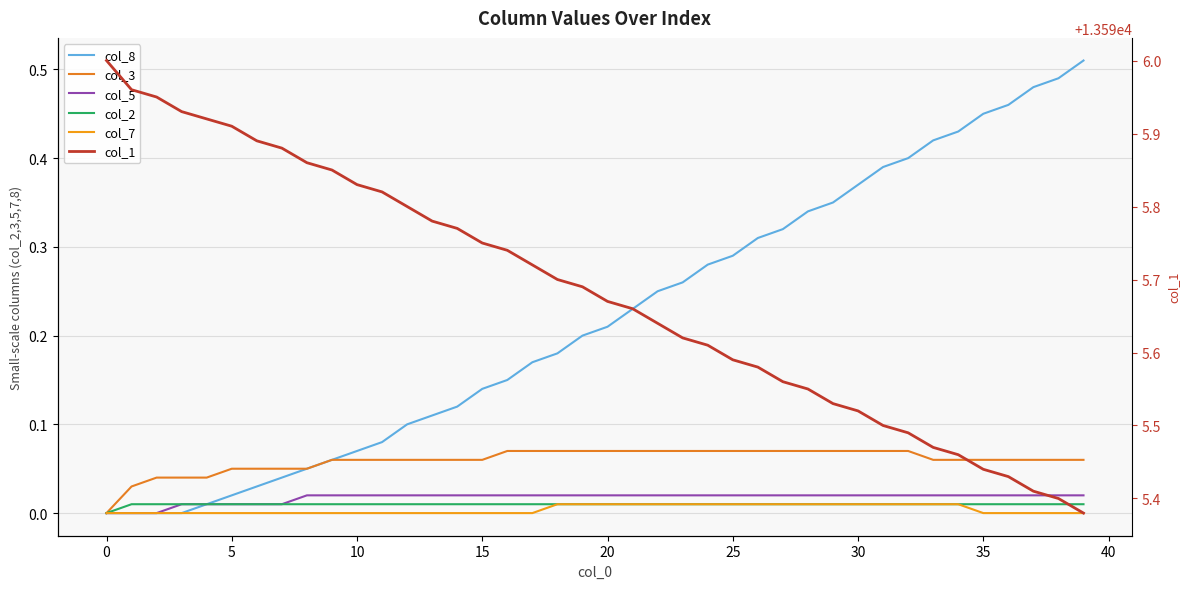

Between 20 and 38, which is larger?

38